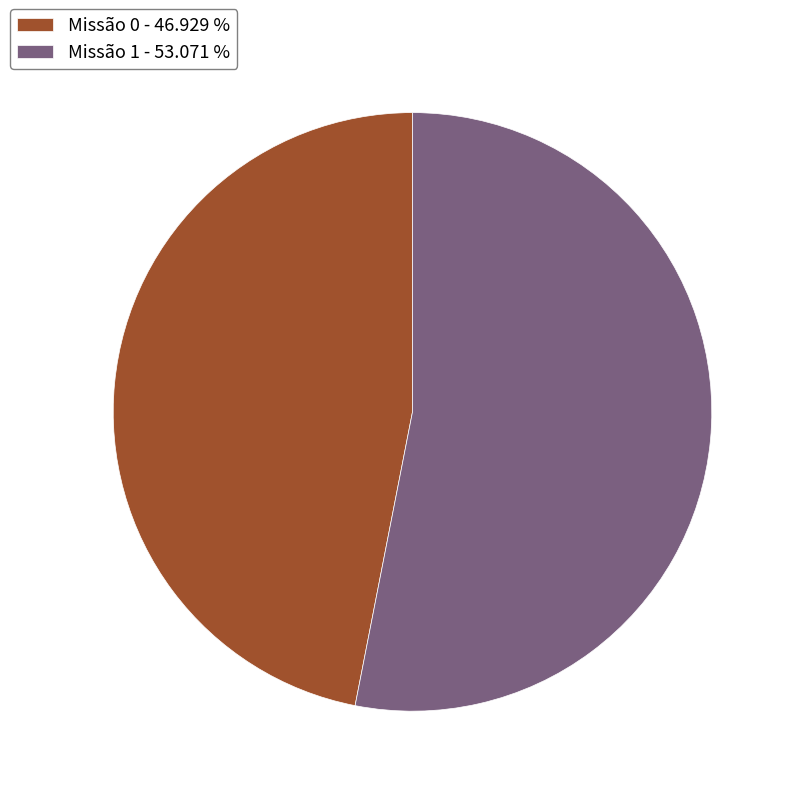

Which slice is the largest?

Missão 1 - 53.071 %